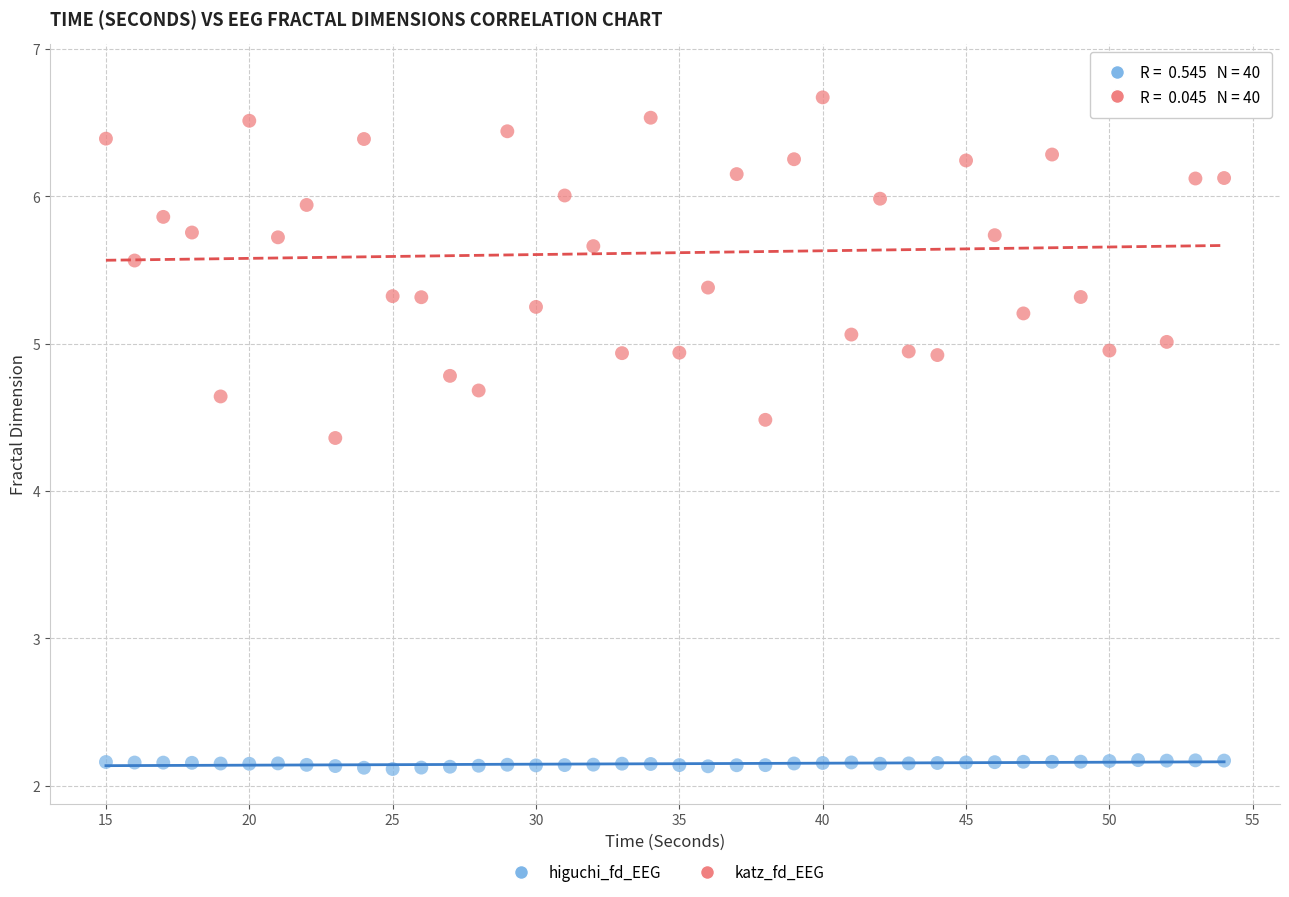

Which series has the largest Y range (max minus min)?

katz_fd_EEG